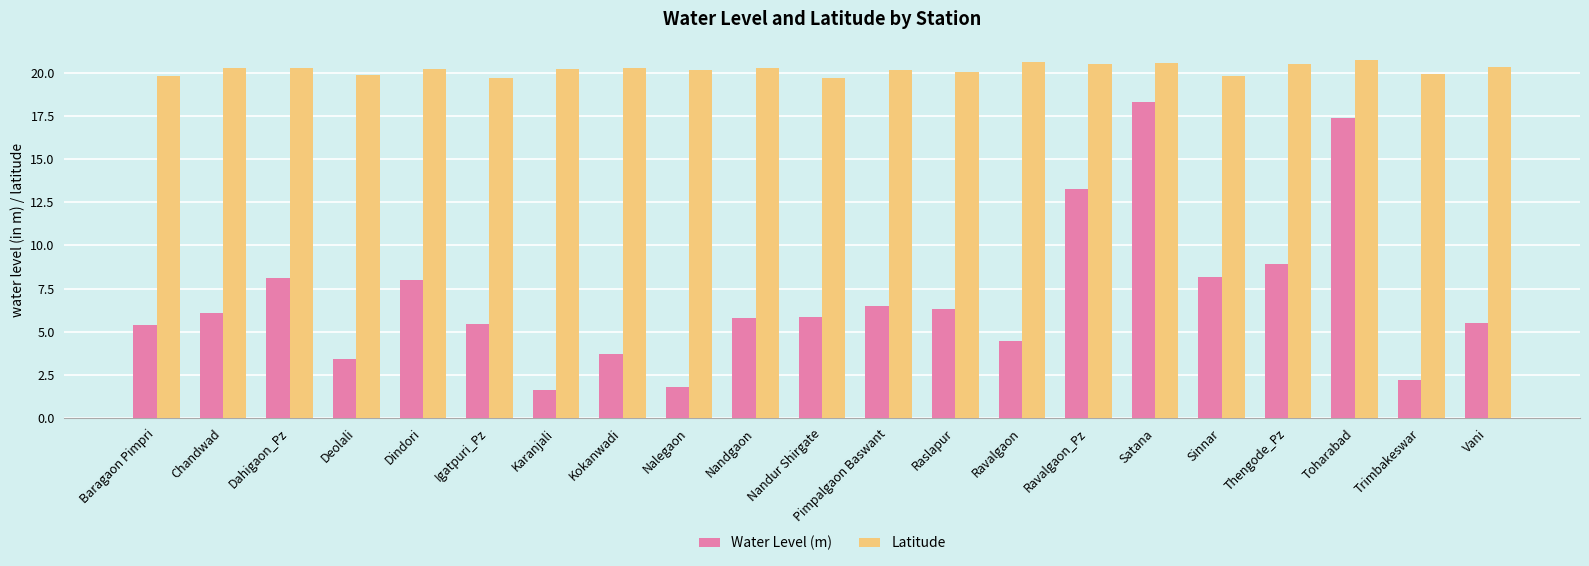

How many categories are shown in the chart?

21